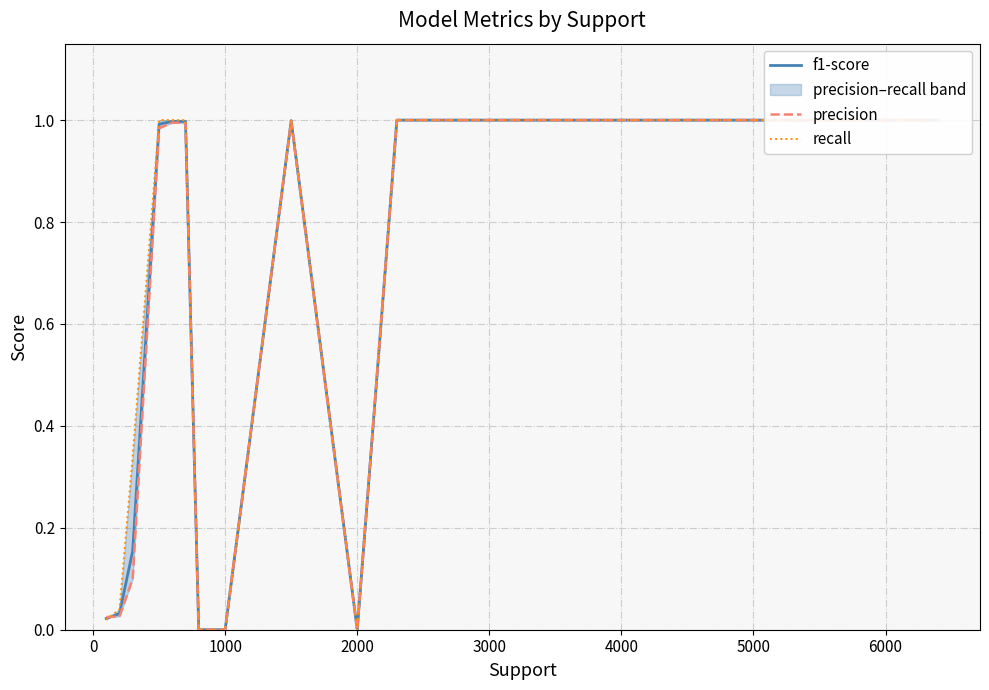

At which category does f1-score reach its first local valley?

2000